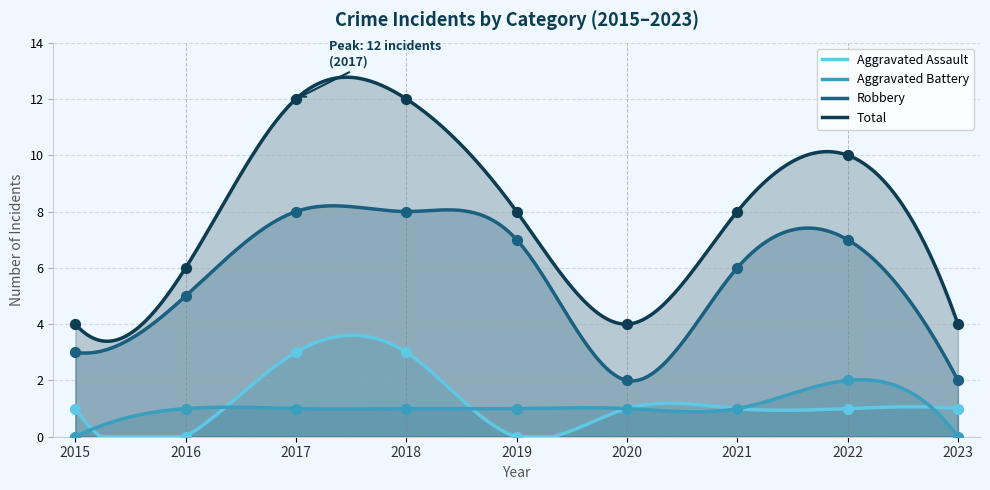

Which series has the largest total across all categories?

Total